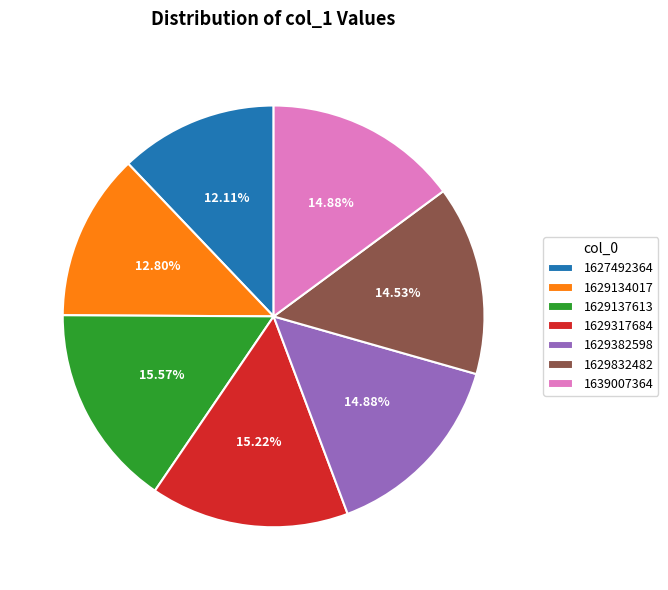

Approximately how many times larger is the value at 1629134017 compared to 1627492364?

1.1